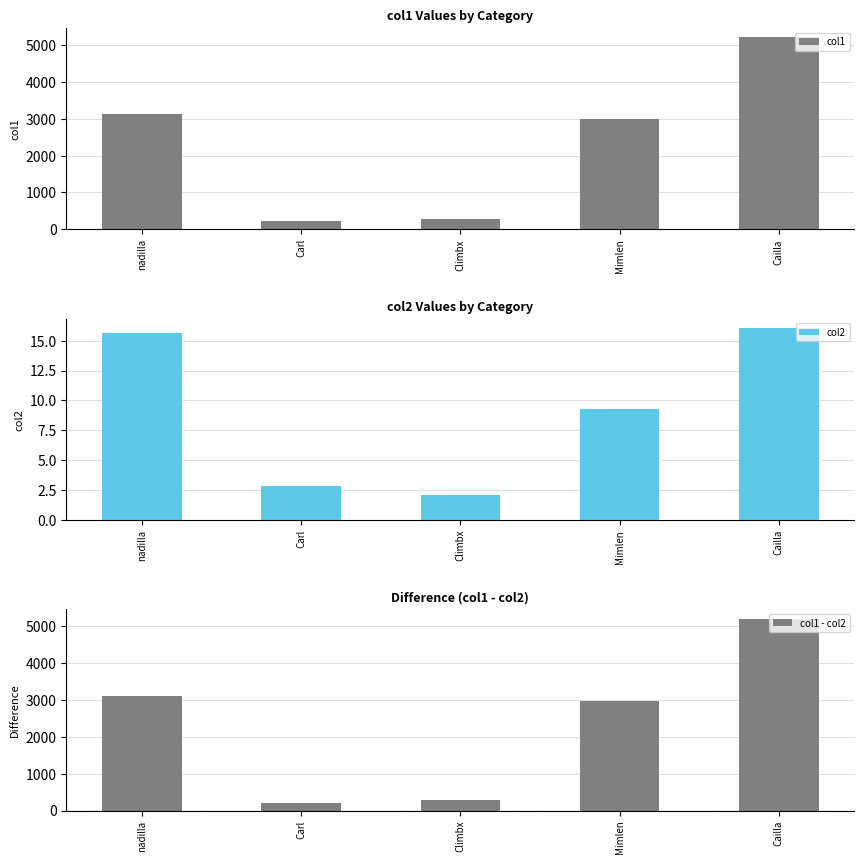

The value of col1 at nadilla is 3124.2. True or false?

True